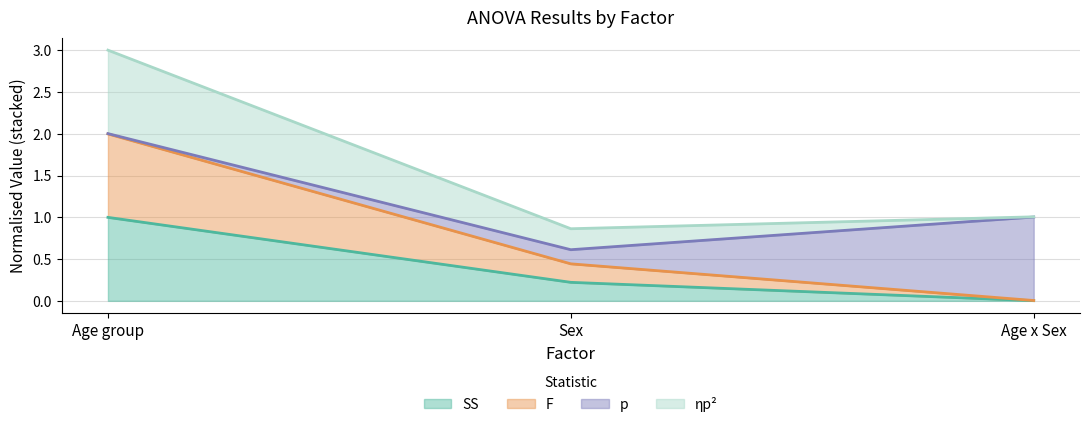

What is the label of the 2nd point from the right?

Sex